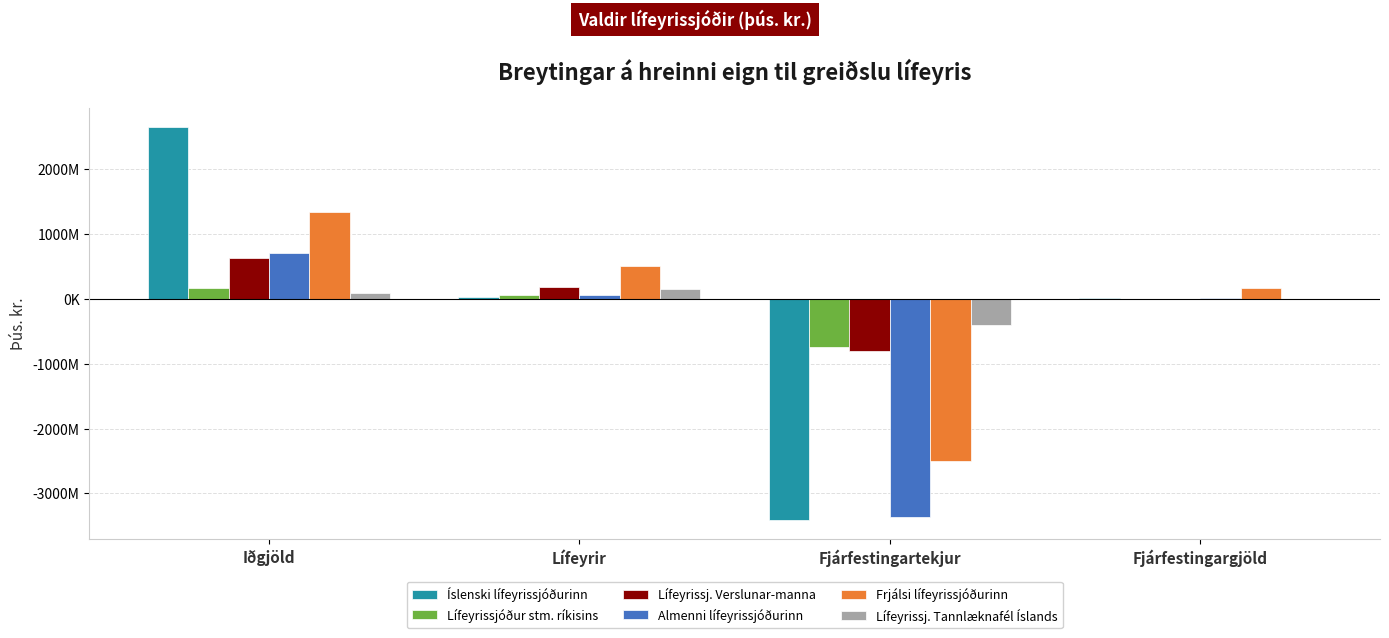

What are all the series names shown in the legend?

Íslenski lífeyrissjóðurinn, Lífeyrissjóður stm. ríkisins, Lífeyrissj. Verslunar-manna, Almenni lífeyrissjóðurinn, Frjálsi lífeyrissjóðurinn, Lífeyrissj. Tannlæknafél Íslands